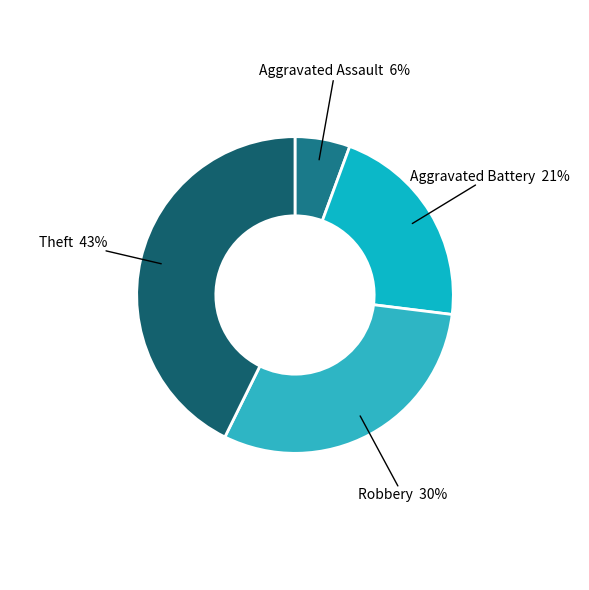

How many slices are in this pie chart?

4